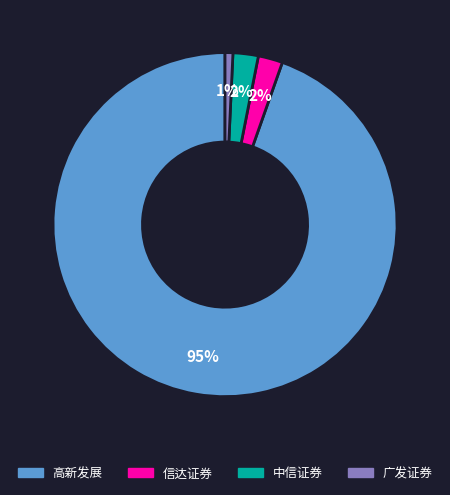

Is there a majority slice in this chart?

Yes